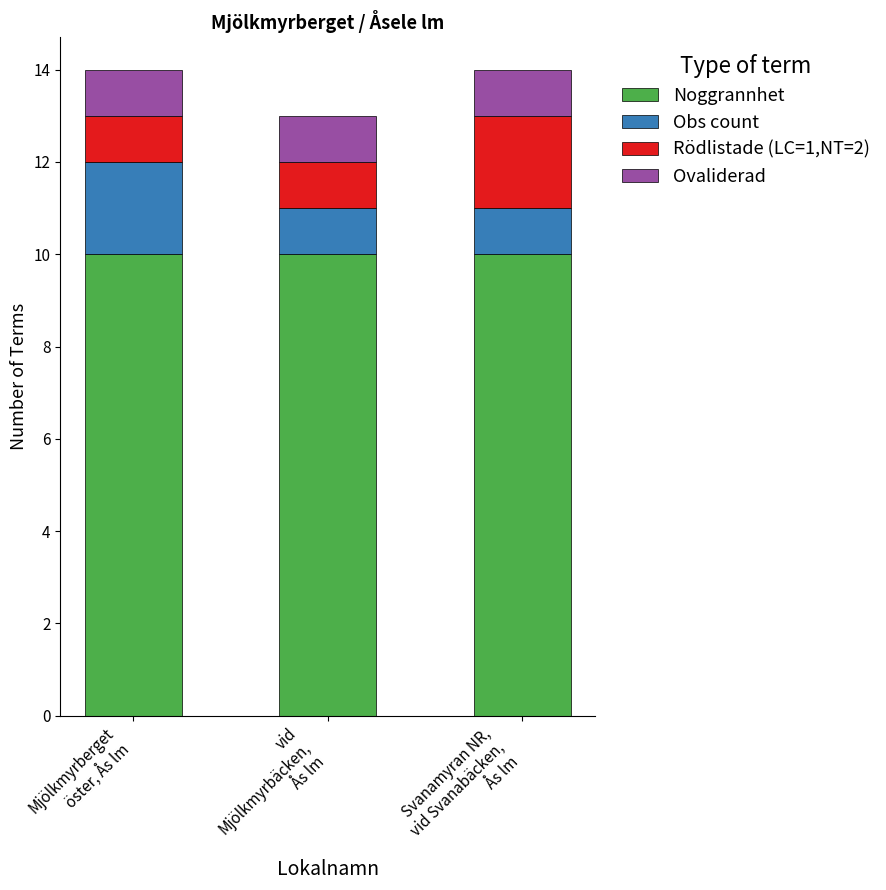

What is the highest value of the Noggrannhet series?

10